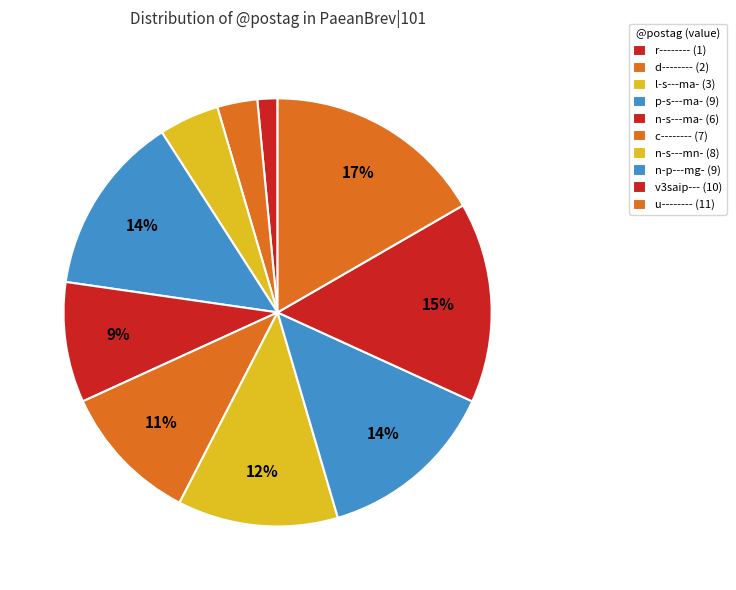

How many segments does this pie chart have?

10